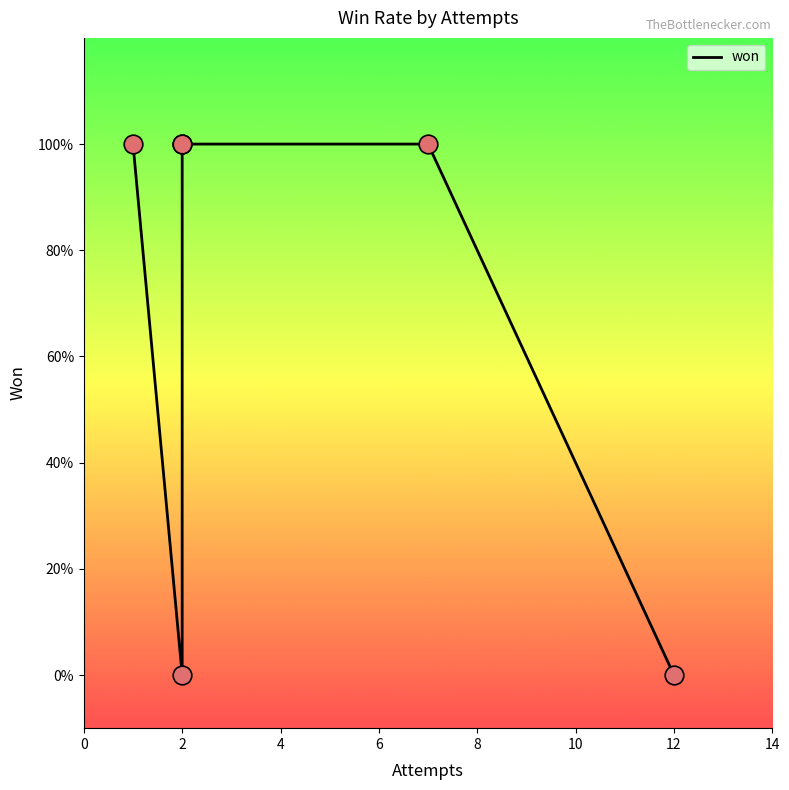

What is the change in value from 2 to 8?

+1